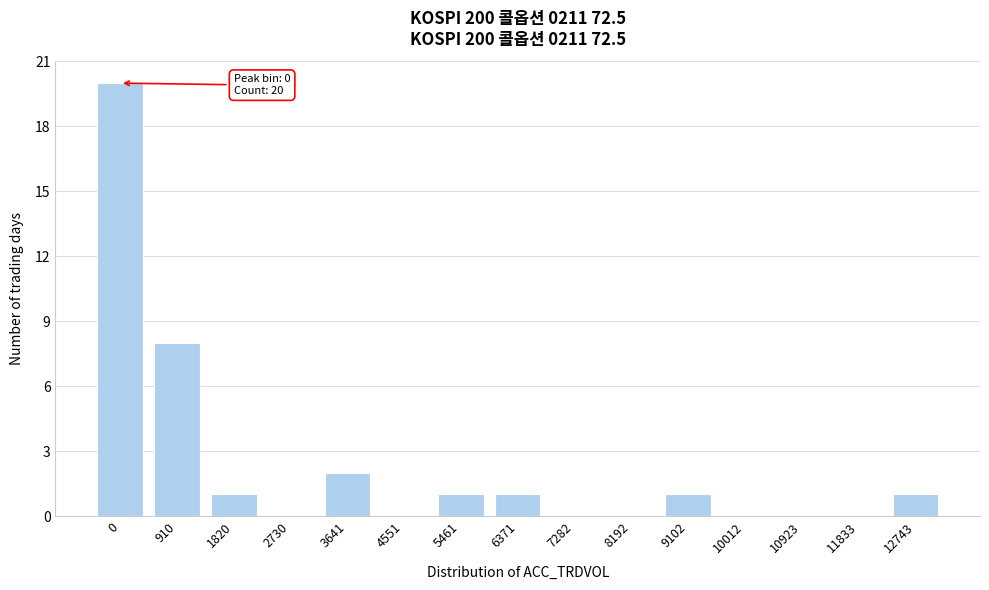

Reading left to right, transcribe all the data shown in this chart.

0=20	910=8	1820=1	2730=0	3641=2	4551=0	5461=1	6371=1	7282=0	8192=0	9102=1	10012=0	10923=0	11833=0	12743=1